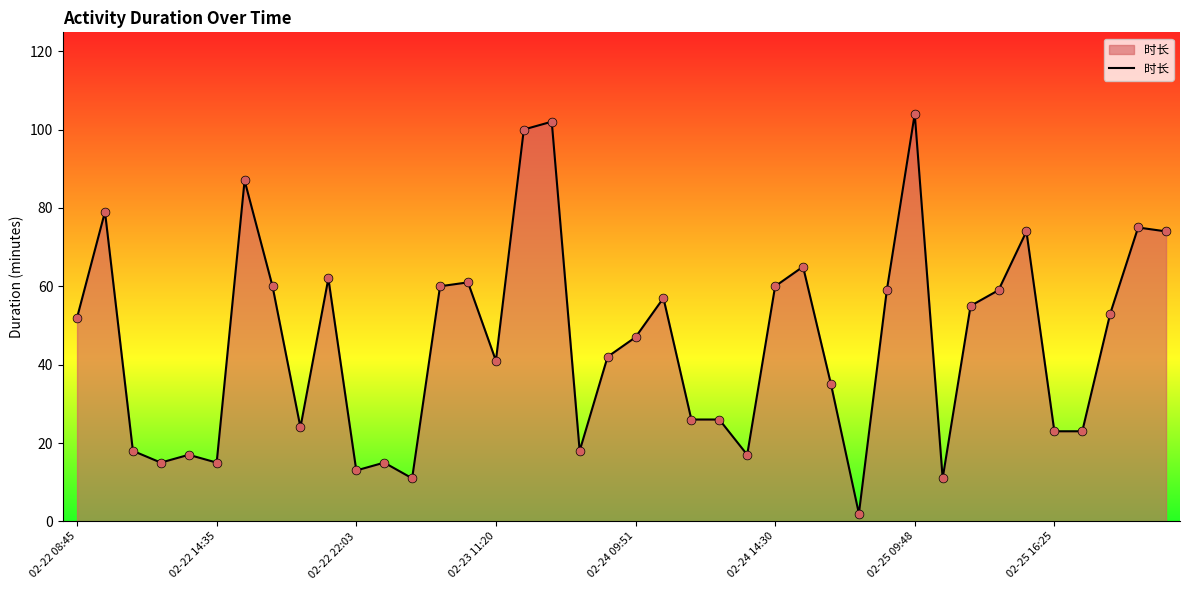

What is the difference between the maximum and minimum values?

102